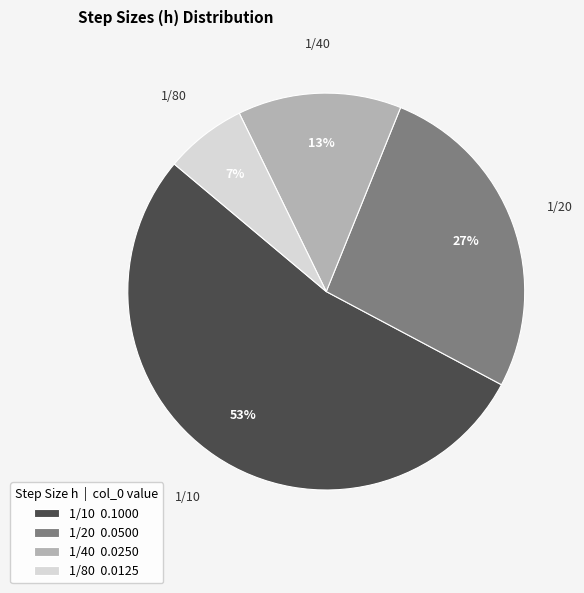

To the nearest percent, what portion does 1/20 represent?

27%